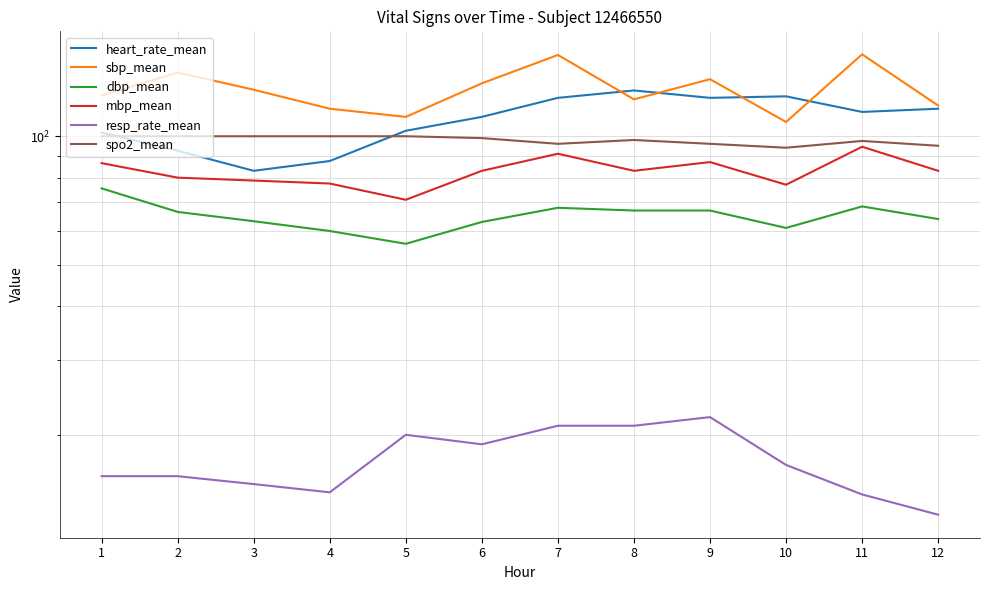

What is the lowest value of the sbp_mean series?

108.0